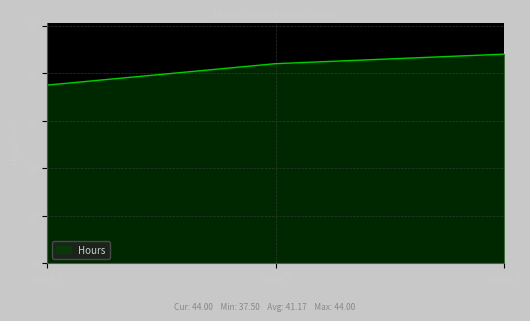

What is the difference between the values at Week 3 and Week 2?

2.0